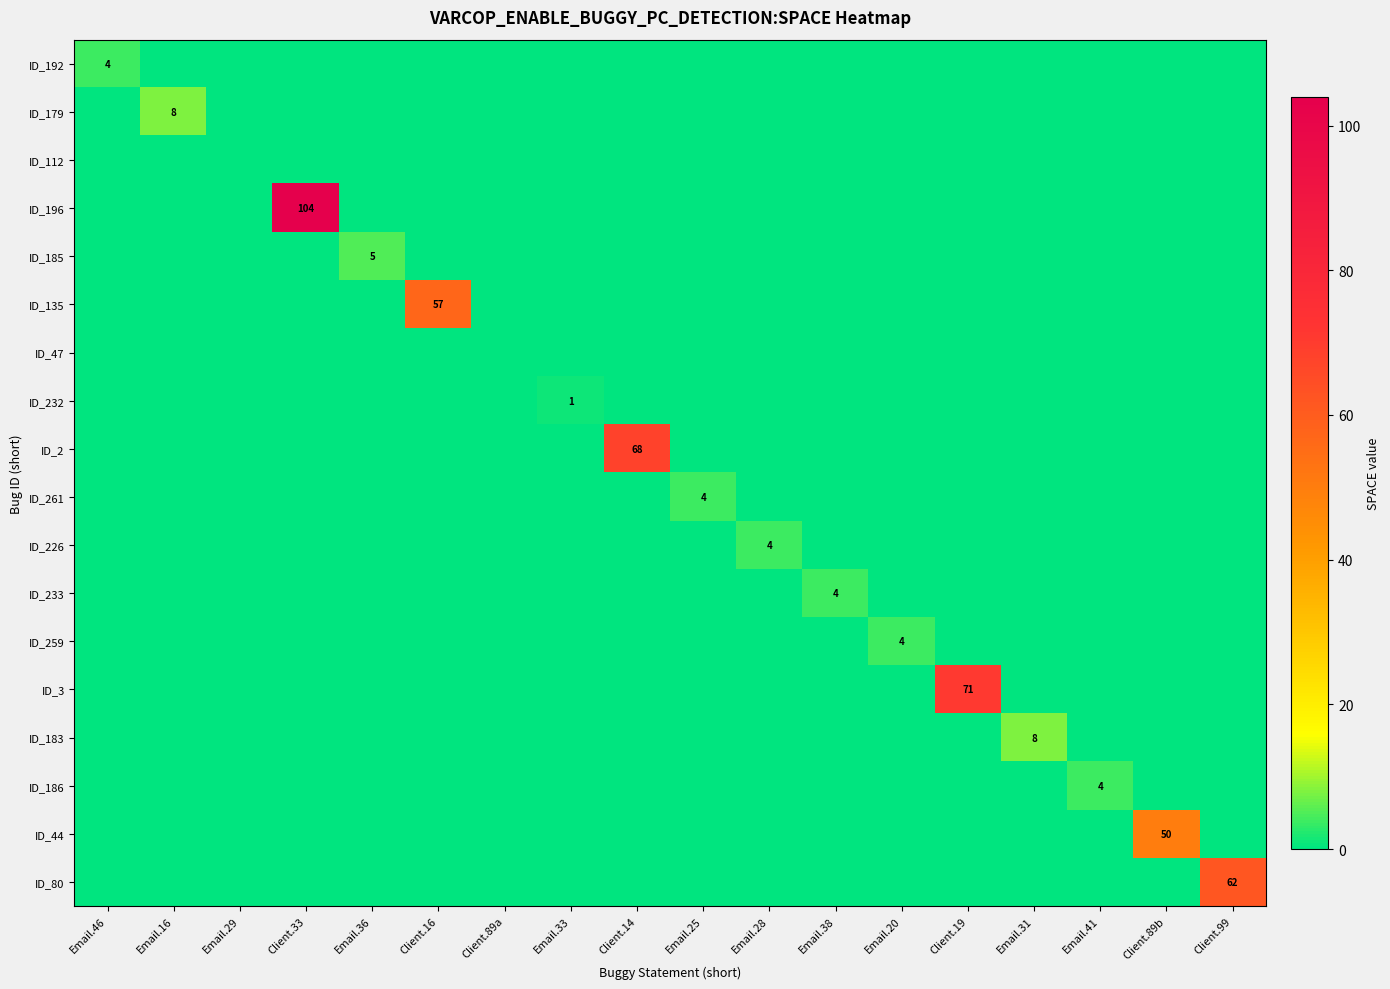

True or false: ID_186 has a value of 0 at Email.46.

True